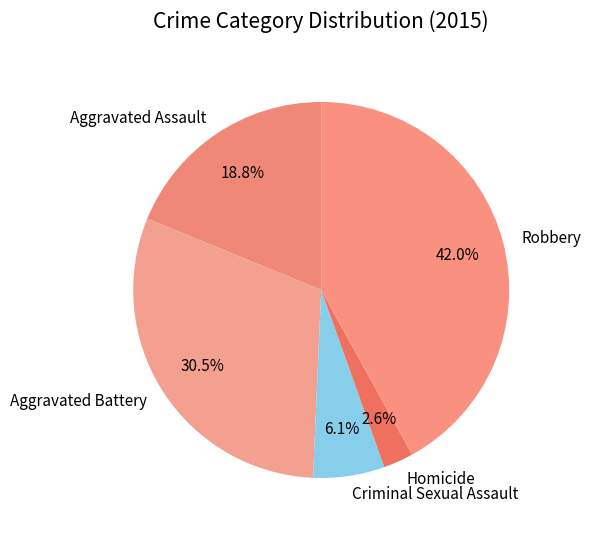

Between Robbery and Aggravated Battery, which is larger?

Robbery